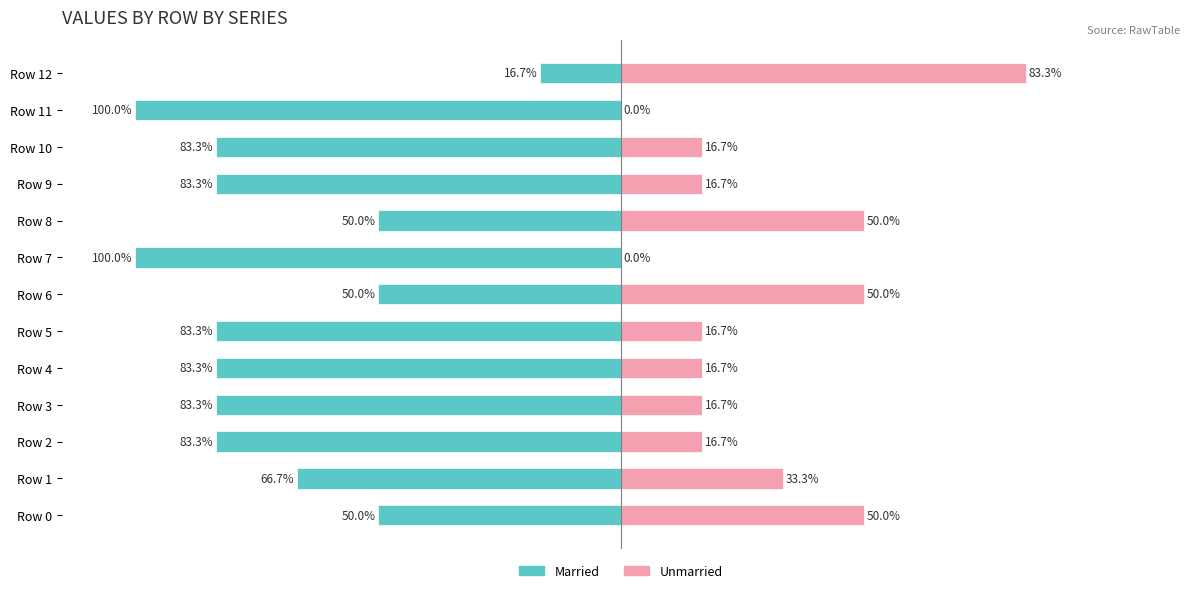

At which category does the chart reach its minimum across all series?

Row 7